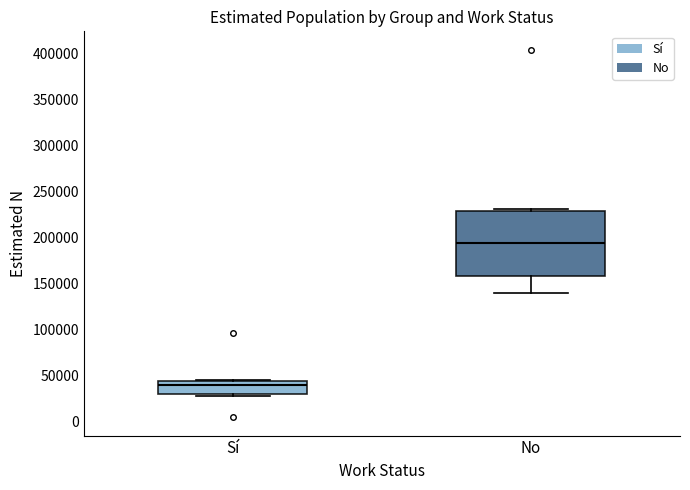

Comparing the boxes themselves (not the whiskers), which one is the tallest?

No